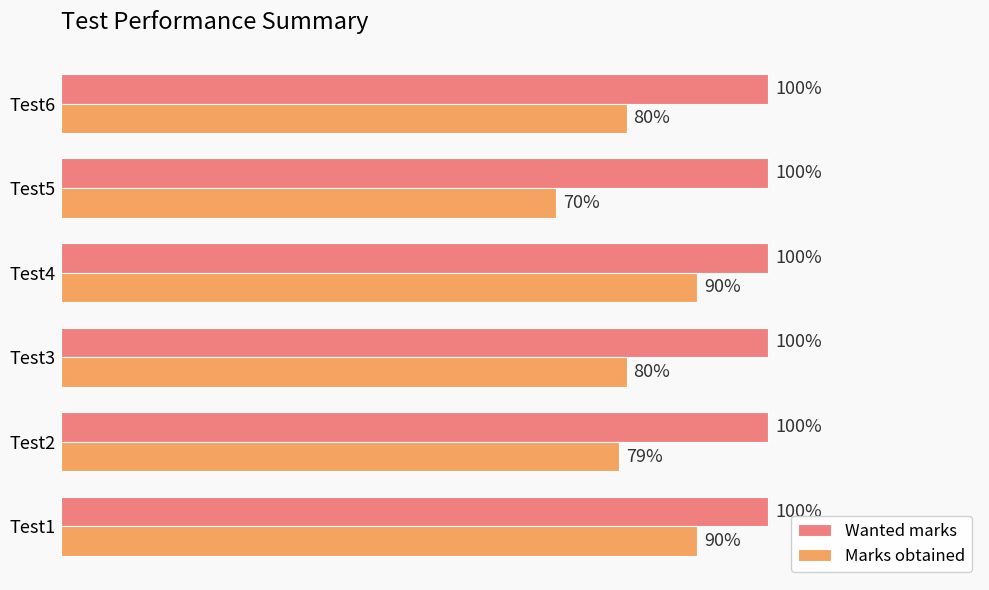

List the series in order of their overall mean, lowest first.

Marks obtained, Wanted marks